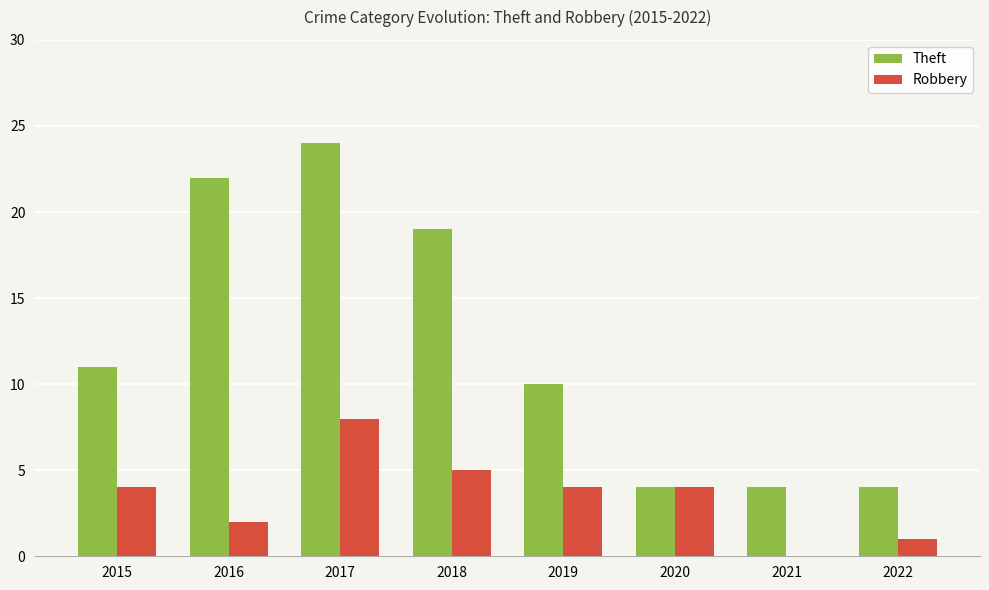

What is the sum of all Robbery values?

28